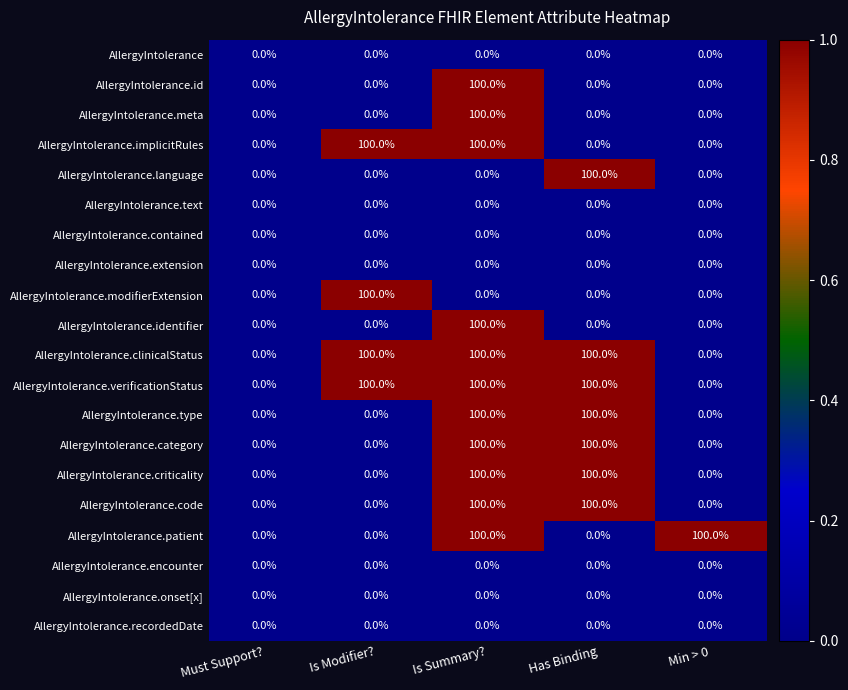

The value of AllergyIntolerance.id at Is Summary? is 21. True or false?

False